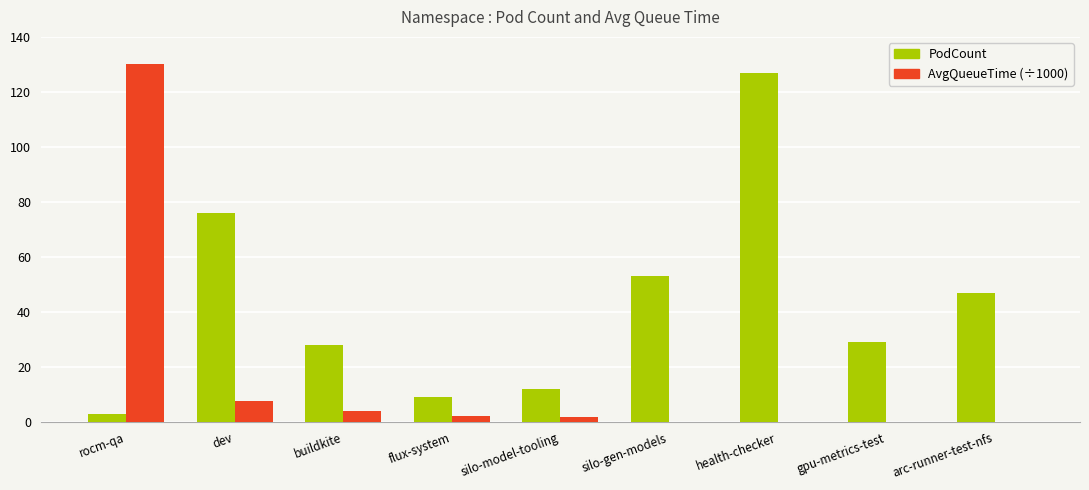

True or false: AvgQueueTime (÷1000) has a value of 0.0 at arc-runner-test-nfs.

True